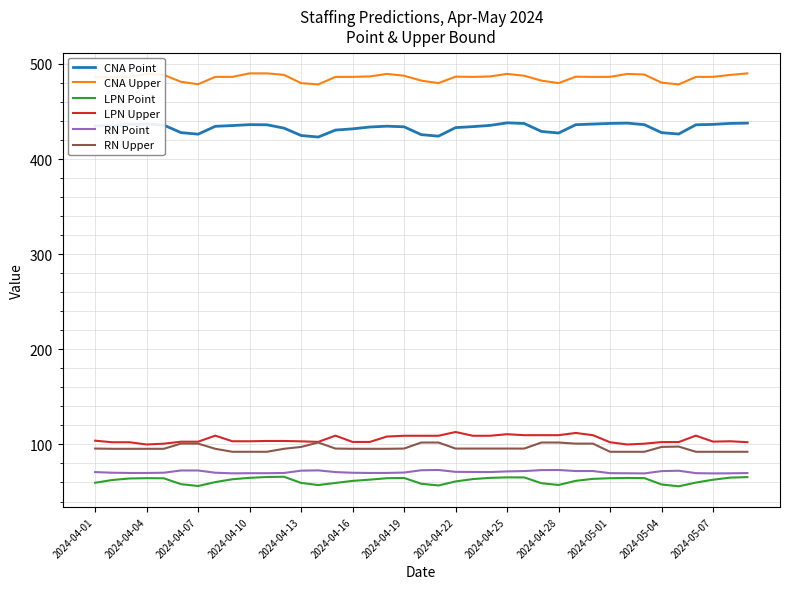

What is the minimum value for RN Point?

69.5